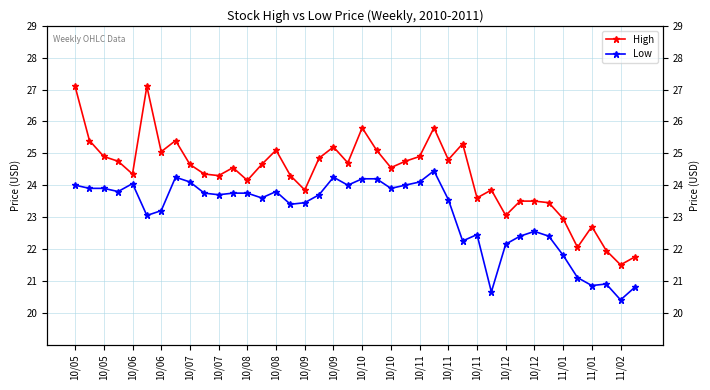

Count the number of data series in this chart.

2